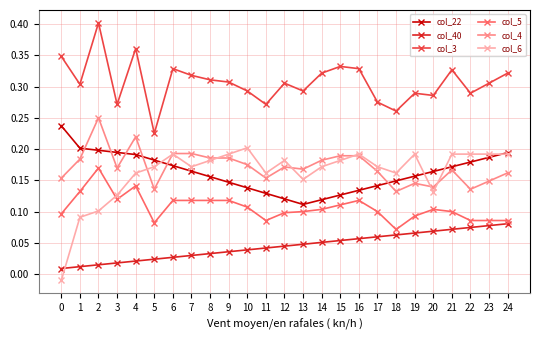

True or false: col_3 has a value of 0.5 at 12.

False